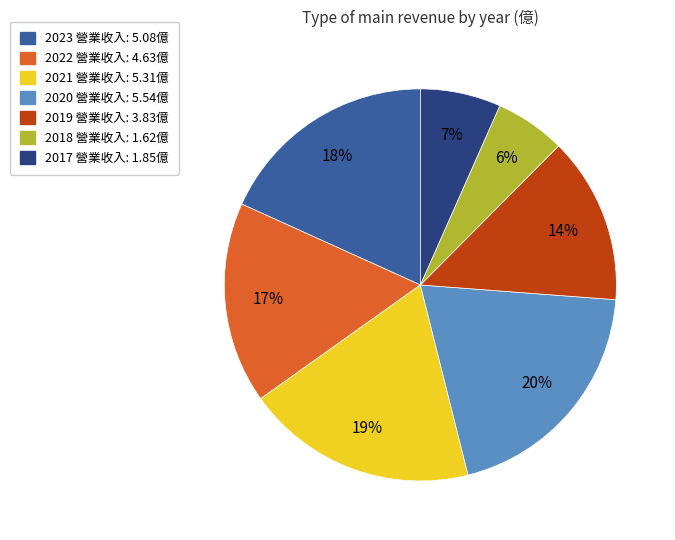

To the nearest percent, what is the combined percentage of 2021 and 2017?

26%